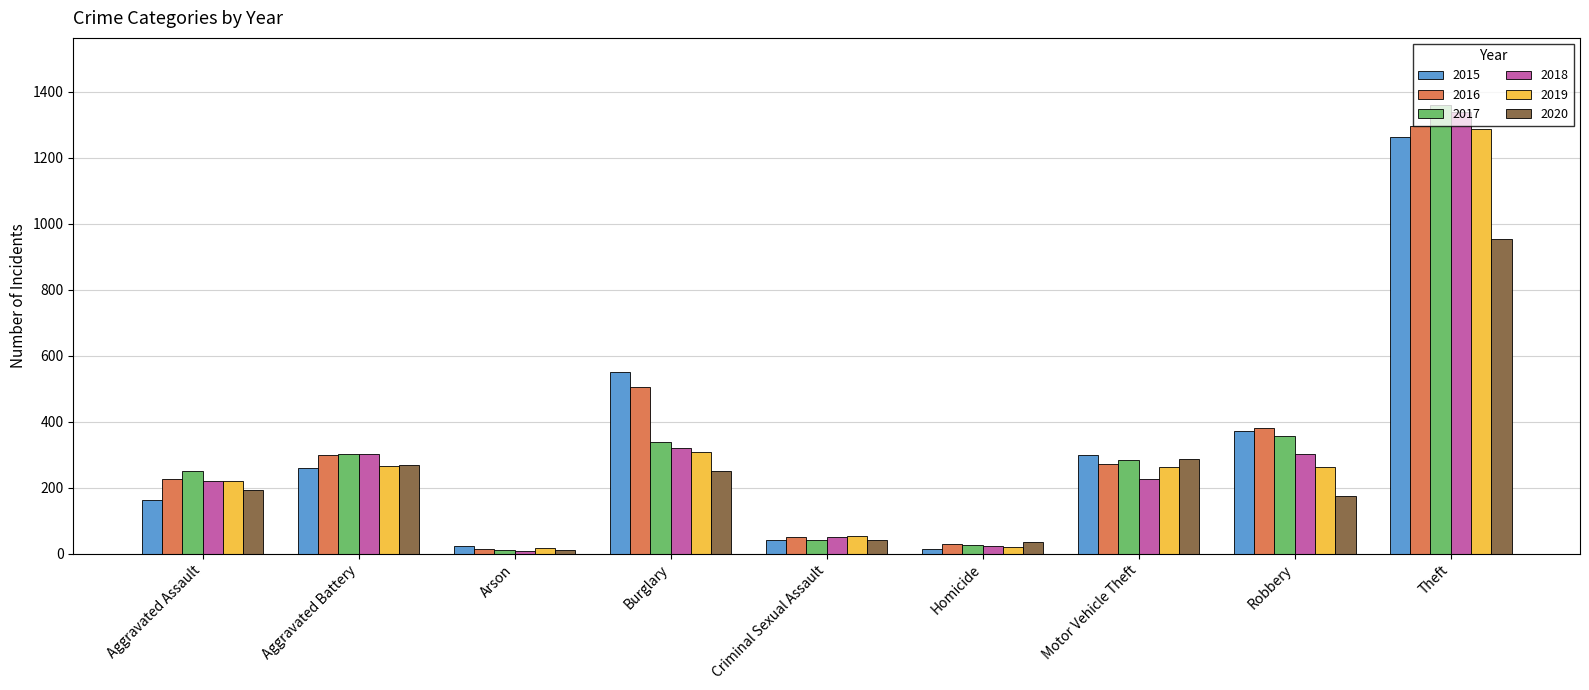

What is the difference between the maximum and minimum values in the 2019 series?

1272